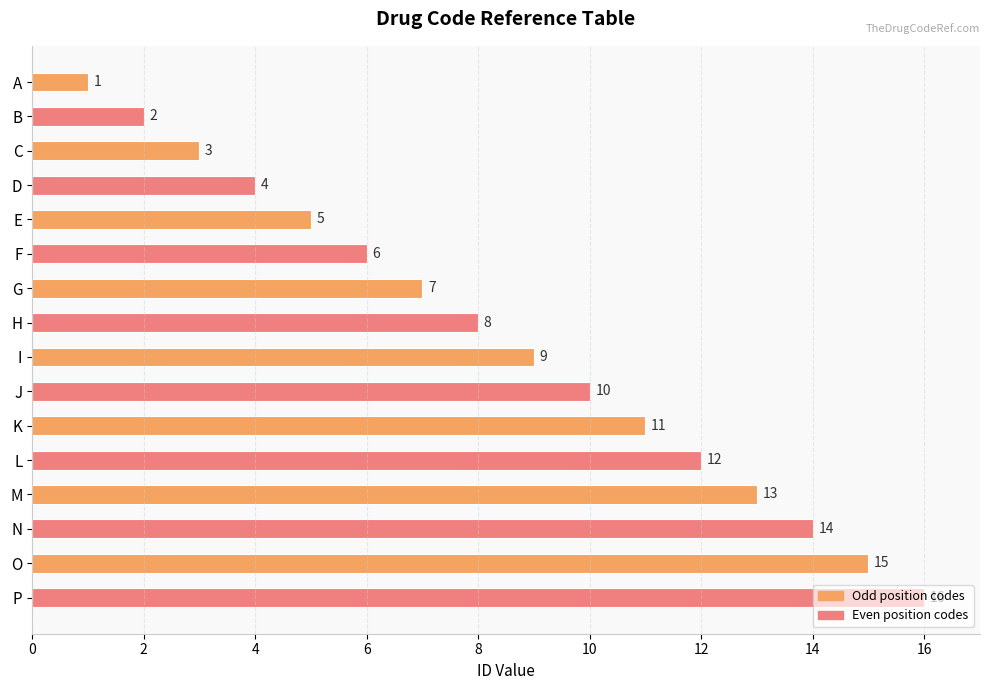

Rank the categories by value from lowest to highest.

A, B, C, D, E, F, G, H, I, J, K, L, M, N, O, P